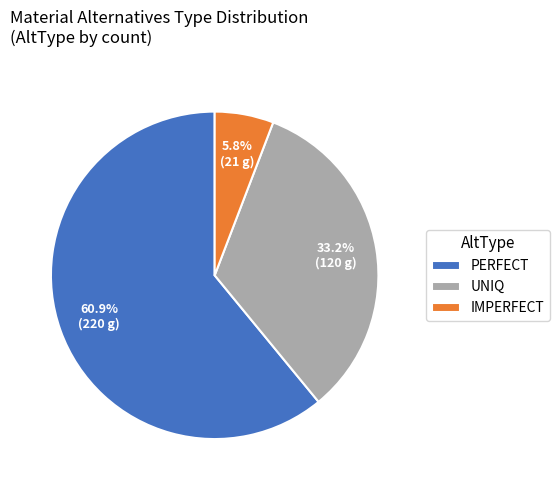

Approximately how many times larger is the value at UNIQ compared to IMPERFECT?

5.7